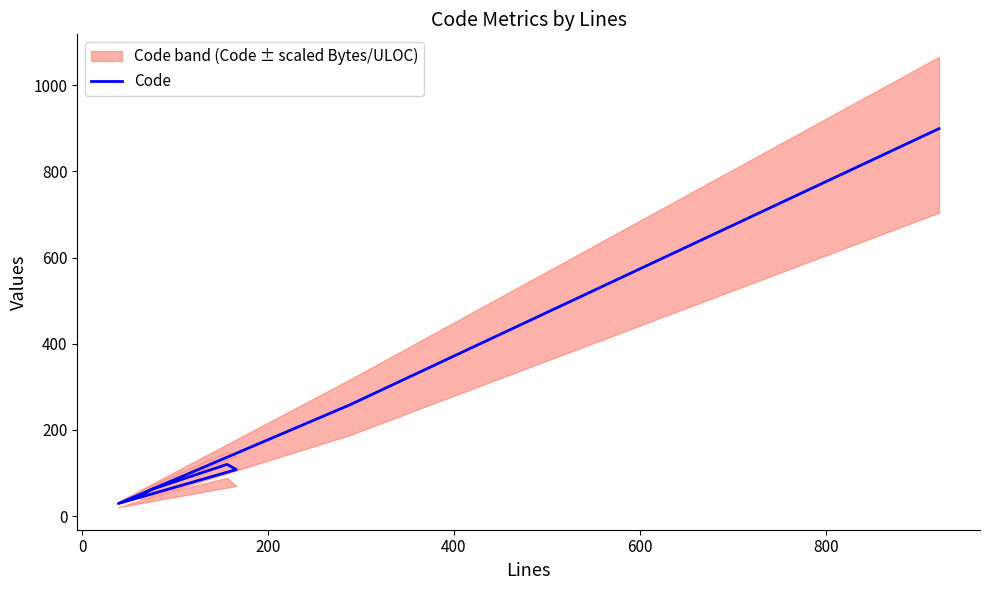

What is the sum of all values?

1523